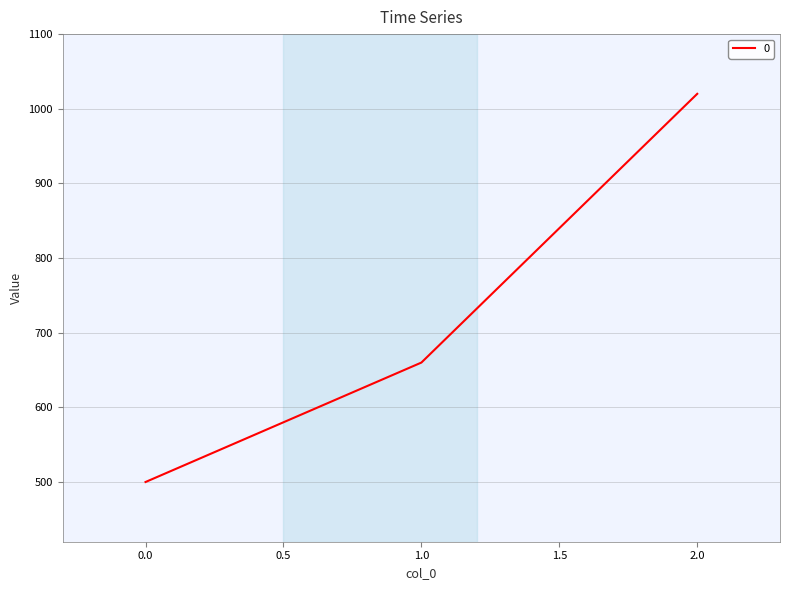

At which label is the value closest to 760?

1.0